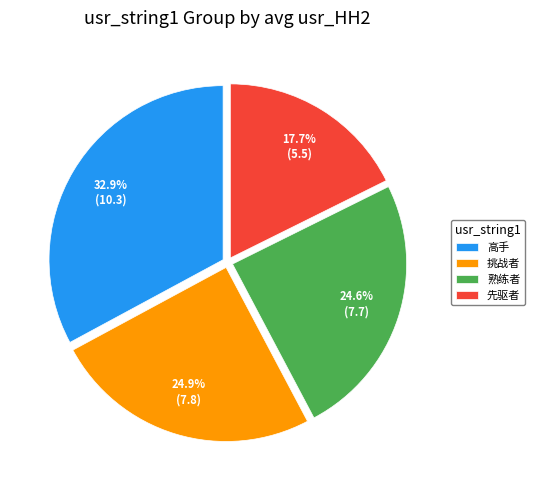

Which category has the smallest portion of the pie?

先驱者